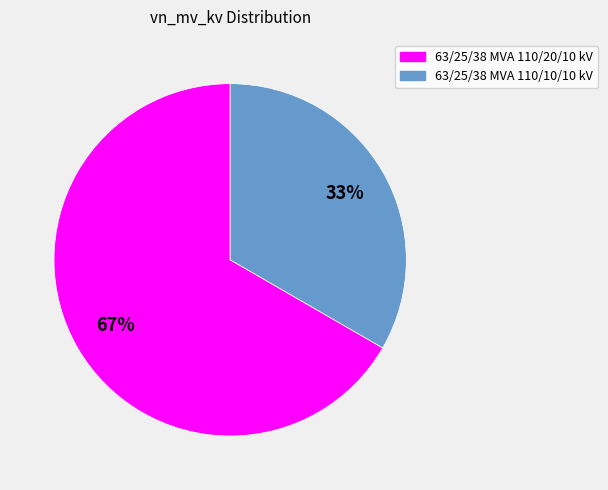

Approximately how many times larger is the value at 63/25/38 MVA 110/10/10 kV compared to 63/25/38 MVA 110/20/10 kV?

0.5